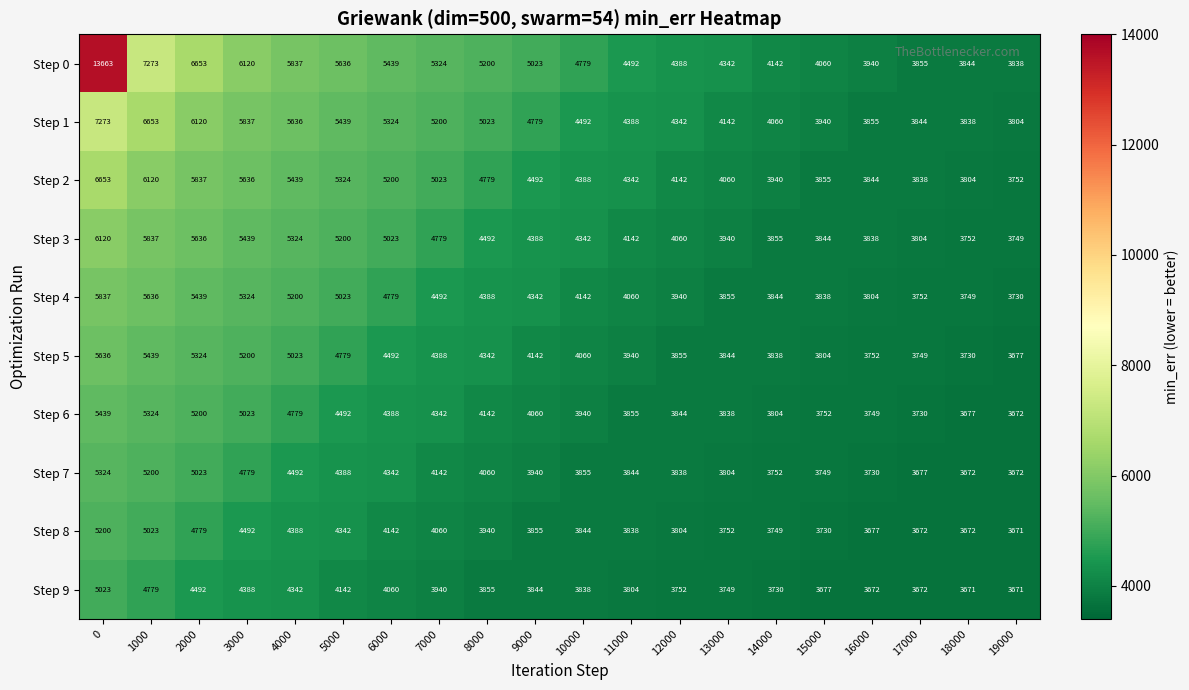

What is the difference between the Step 3 values at 11000 and 15000?

298